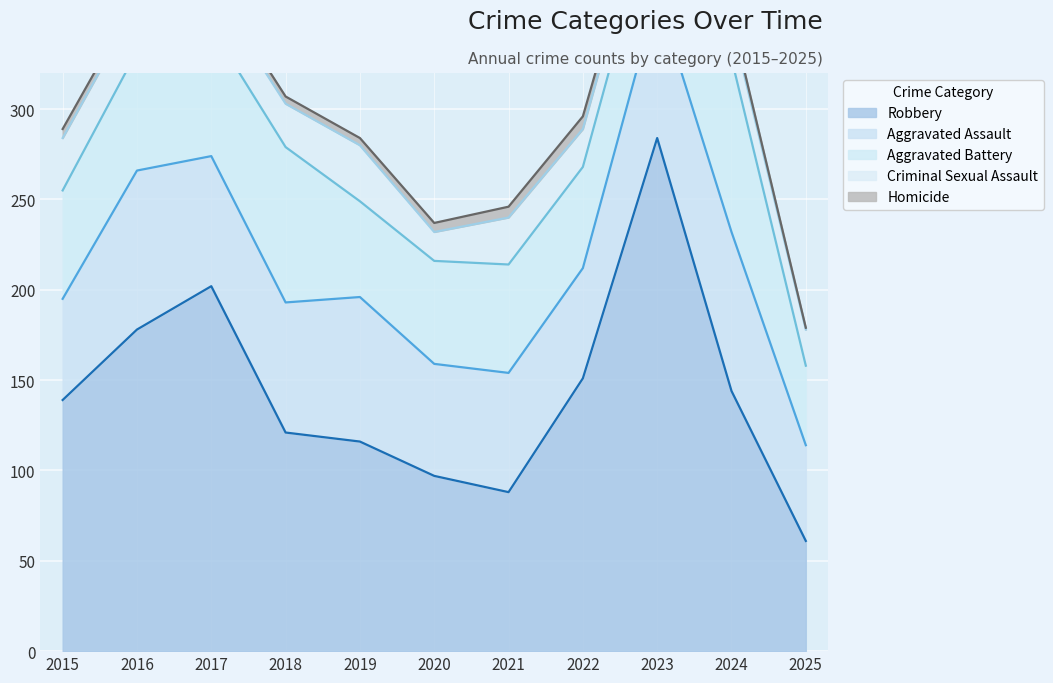

Between 2018 and 2025, which series saw the biggest shift?

Robbery